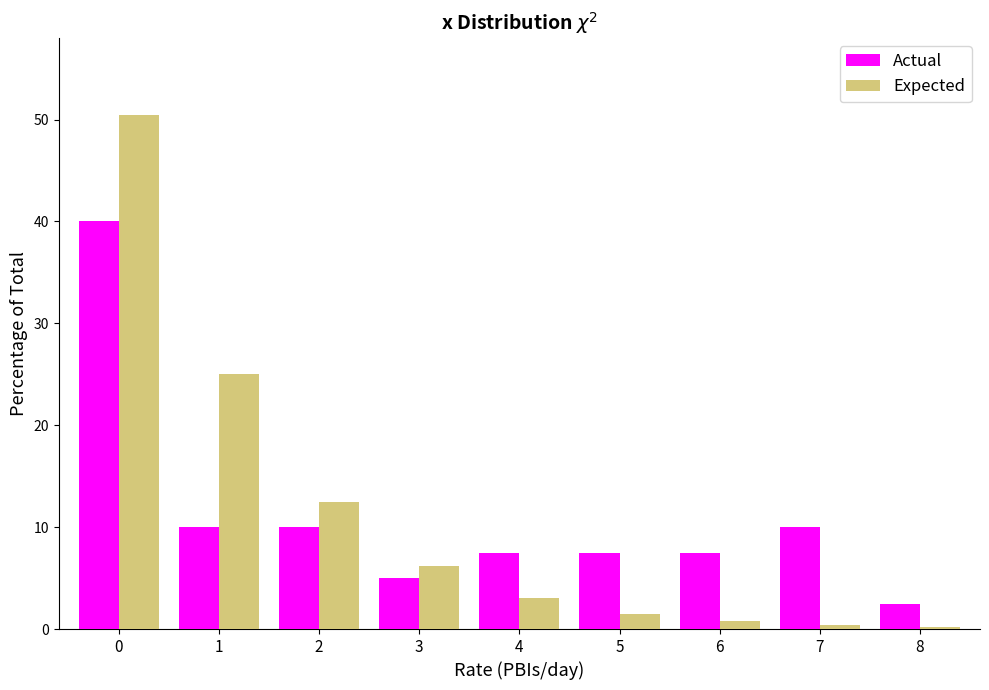

Which series has the widest spread of values?

Expected